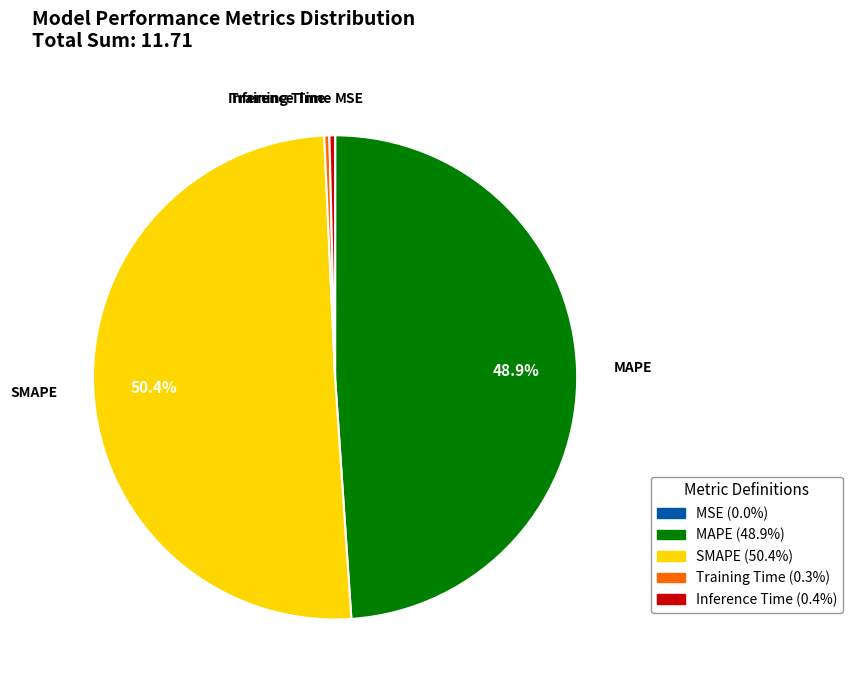

What portion of the pie excludes MAPE?

51.1%